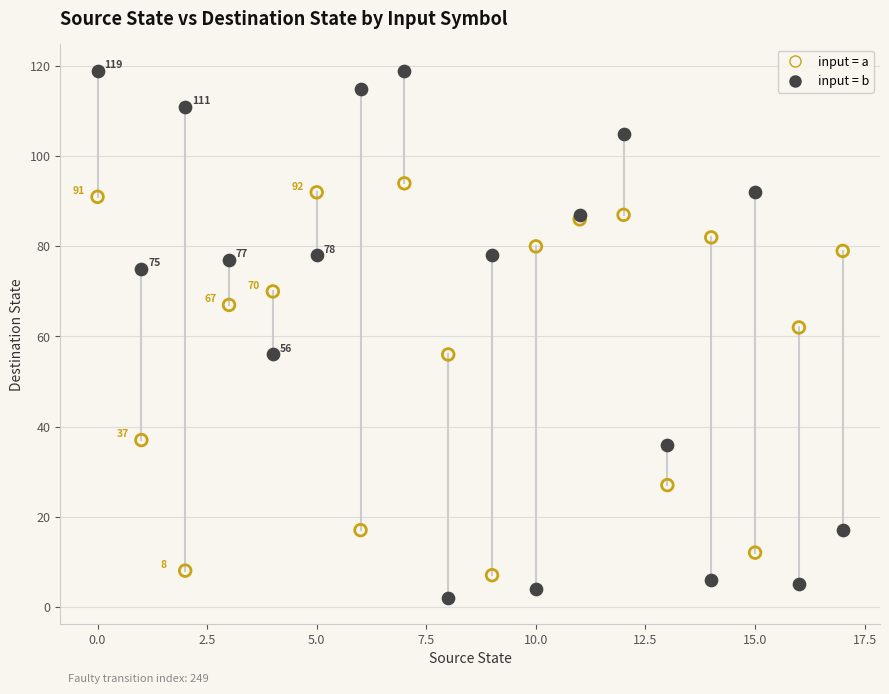

In the input = b series, what Y value is closest to 60?

56